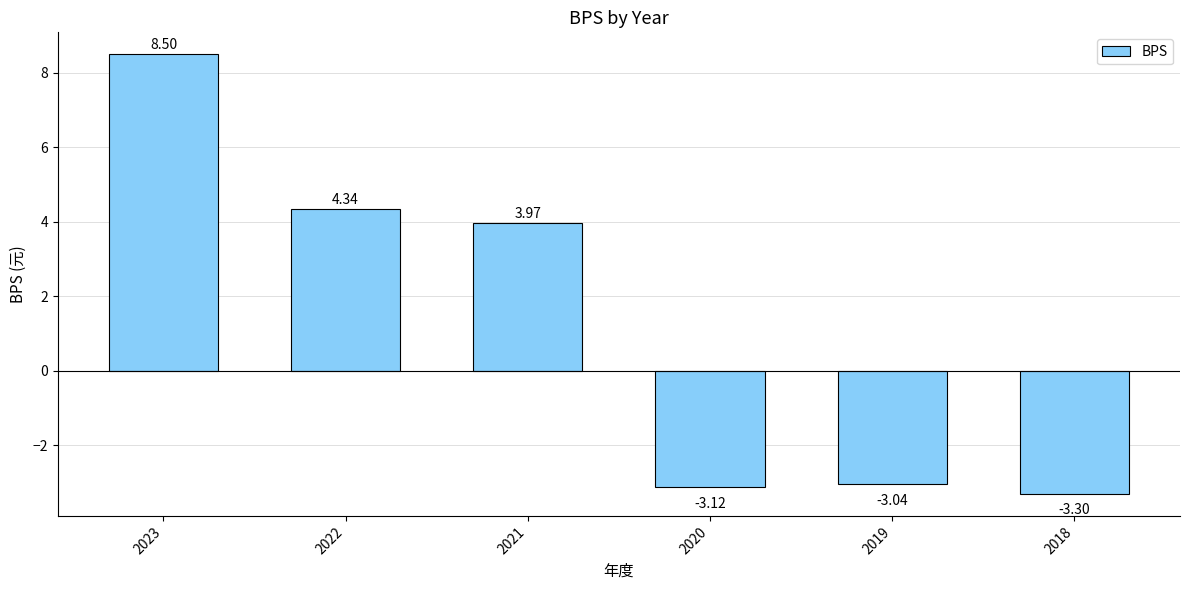

List the labels in order of value, largest first.

2023, 2022, 2021, 2019, 2020, 2018